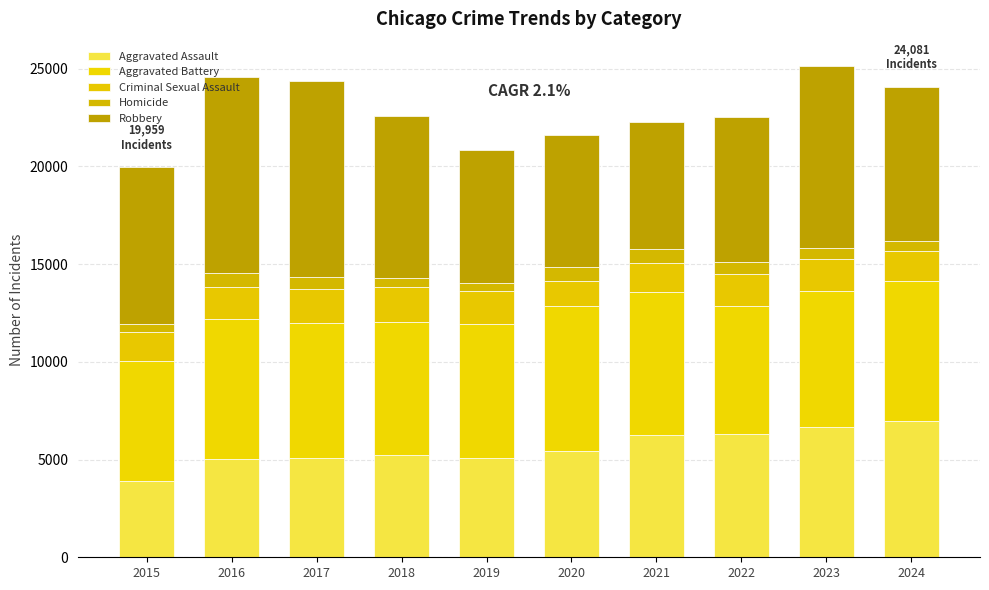

At which category is the sum across all series the highest?

2023